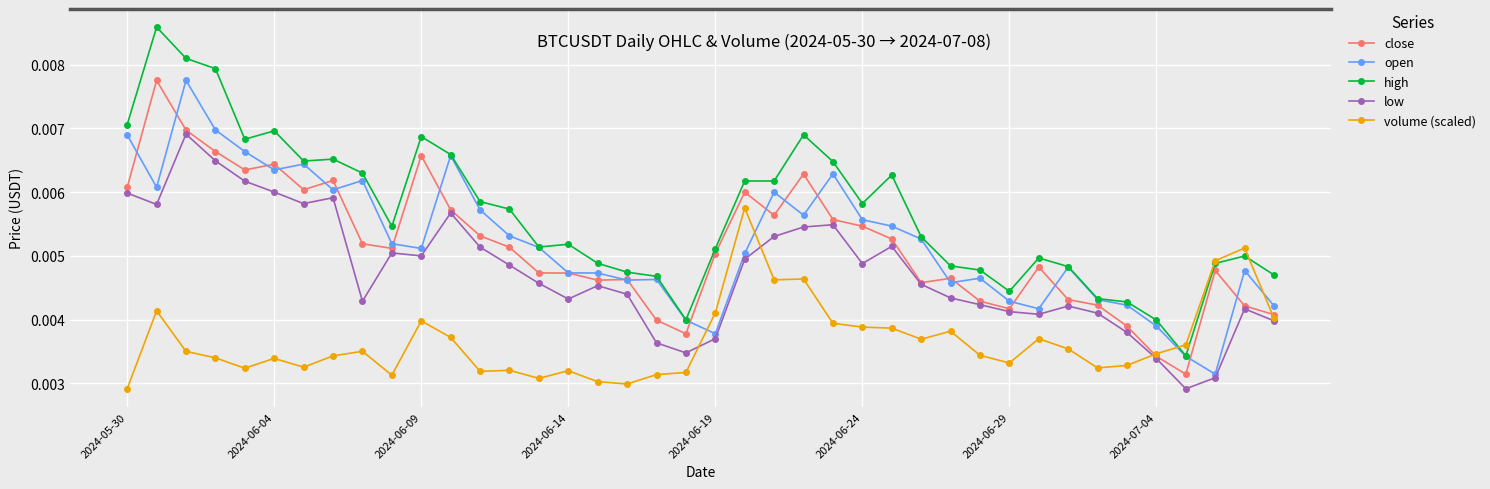

Which series has the largest total across all categories?

high